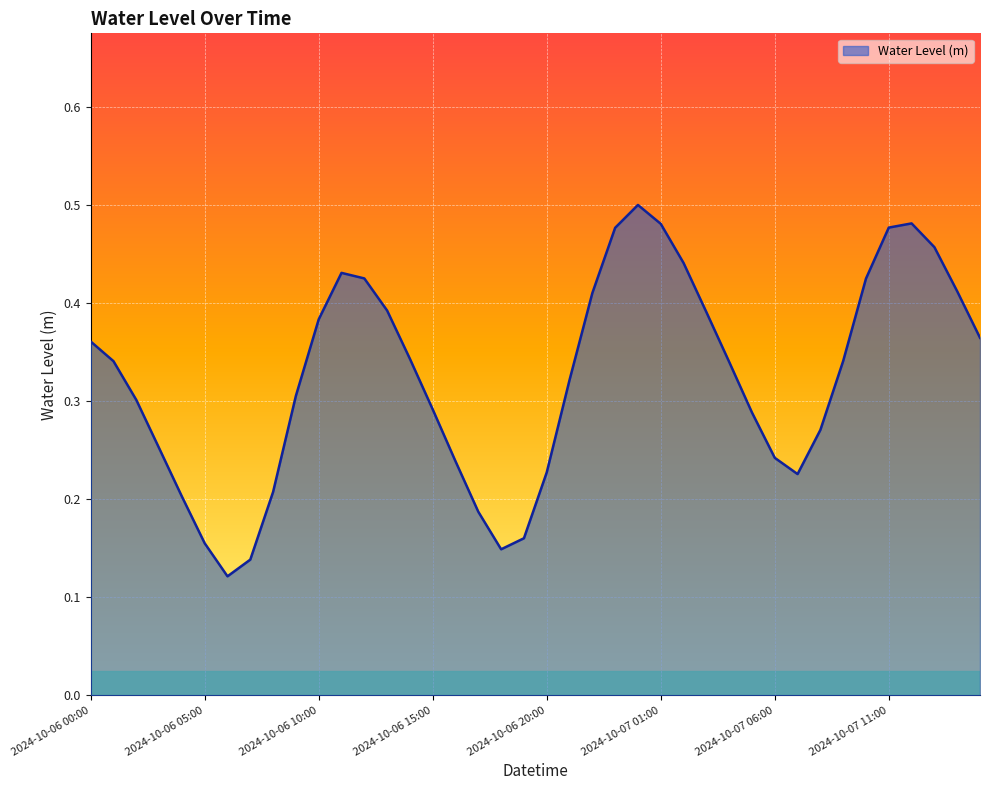

Rank the categories by value from lowest to highest.

2024-10-06 06:00, 2024-10-06 07:00, 2024-10-06 18:00, 2024-10-06 05:00, 2024-10-06 19:00, 2024-10-06 17:00, 2024-10-06 04:00, 2024-10-06 08:00, 2024-10-07 07:00, 2024-10-06 20:00, 2024-10-06 16:00, 2024-10-07 06:00, 2024-10-06 03:00, 2024-10-07 08:00, 2024-10-07 05:00, 2024-10-06 15:00, 2024-10-06 02:00, 2024-10-06 09:00, 2024-10-06 21:00, 2024-10-07 04:00, 2024-10-06 01:00, 2024-10-07 09:00, 2024-10-06 14:00, 2024-10-06 00:00, 2024-10-07 15:00, 2024-10-06 10:00, 2024-10-07 03:00, 2024-10-06 13:00, 2024-10-06 22:00, 2024-10-07 14:00, 2024-10-07 10:00, 2024-10-06 12:00, 2024-10-06 11:00, 2024-10-07 02:00, 2024-10-07 13:00, 2024-10-06 23:00, 2024-10-07 11:00, 2024-10-07 01:00, 2024-10-07 12:00, 2024-10-07 00:00